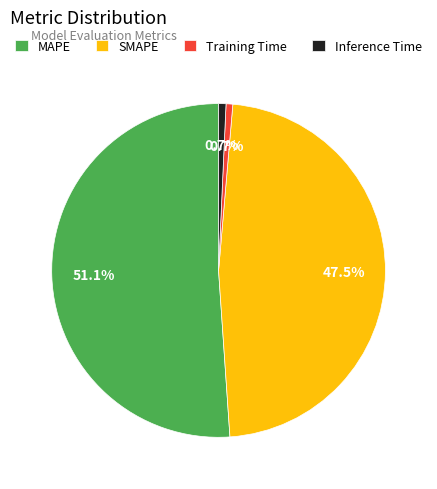

What is the majority slice?

MAPE